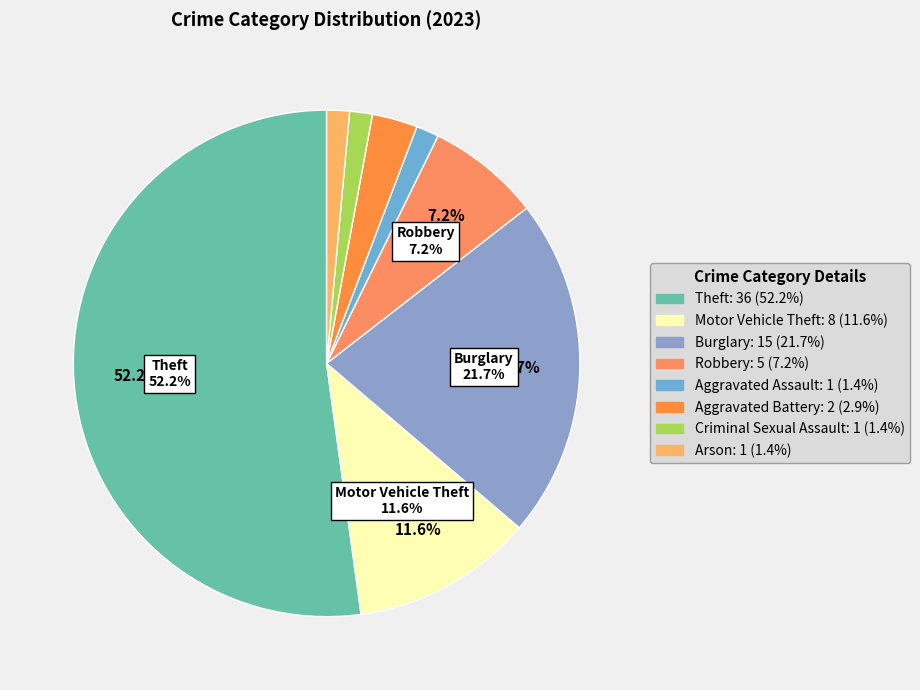

Which slice represents more than half of the pie?

Theft